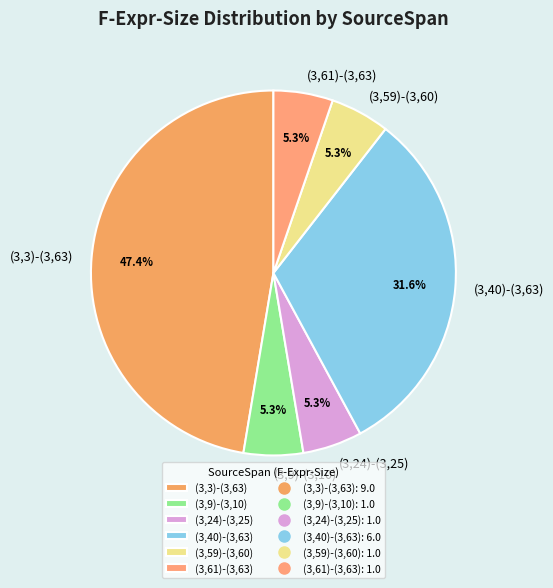

To the nearest percent, what is the average slice percentage?

17%